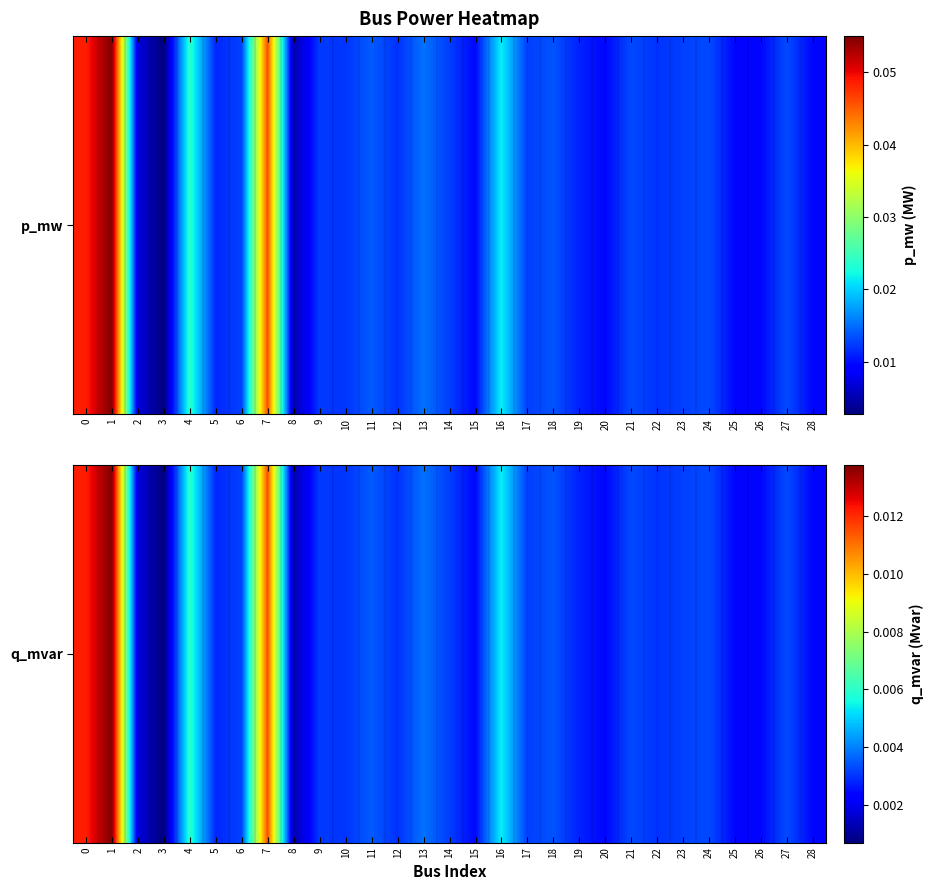

True or false: the data shows 0.0 at 15.

True